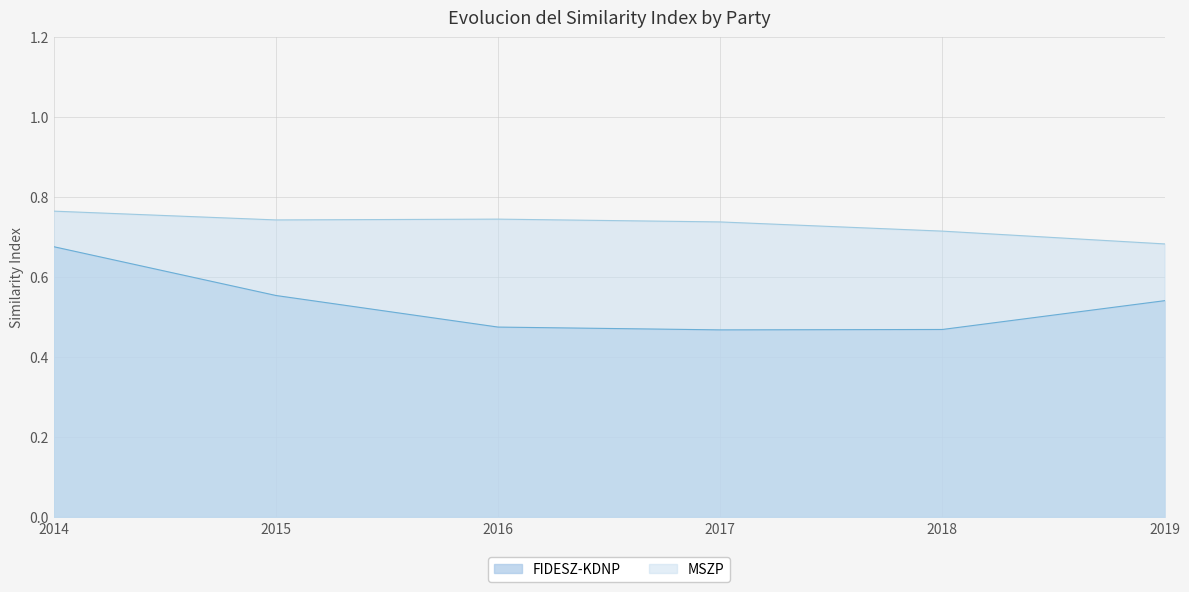

What is the value of the FIDESZ-KDNP point at the 5th from the left?

0.5